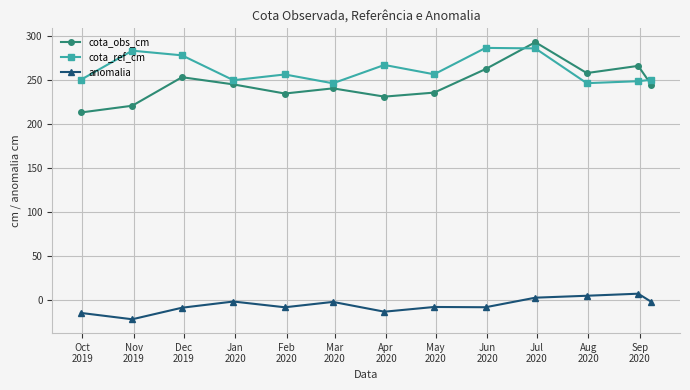

What are all the series names shown in the legend?

cota_obs_cm, cota_ref_cm, anomalia